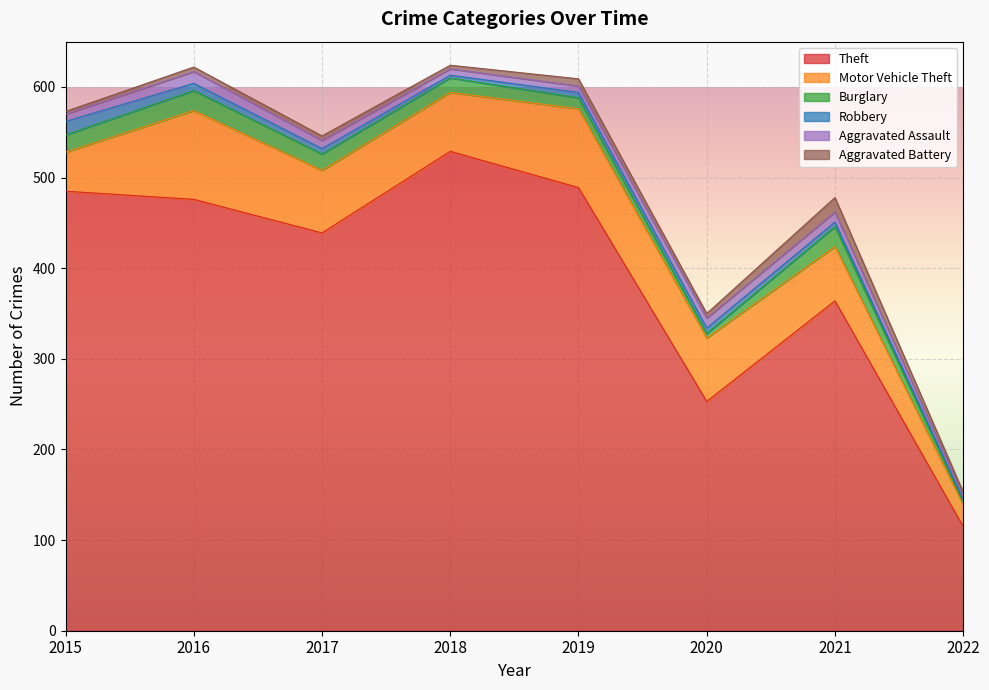

The Aggravated Assault series shows 12 at 2015. True or false?

False